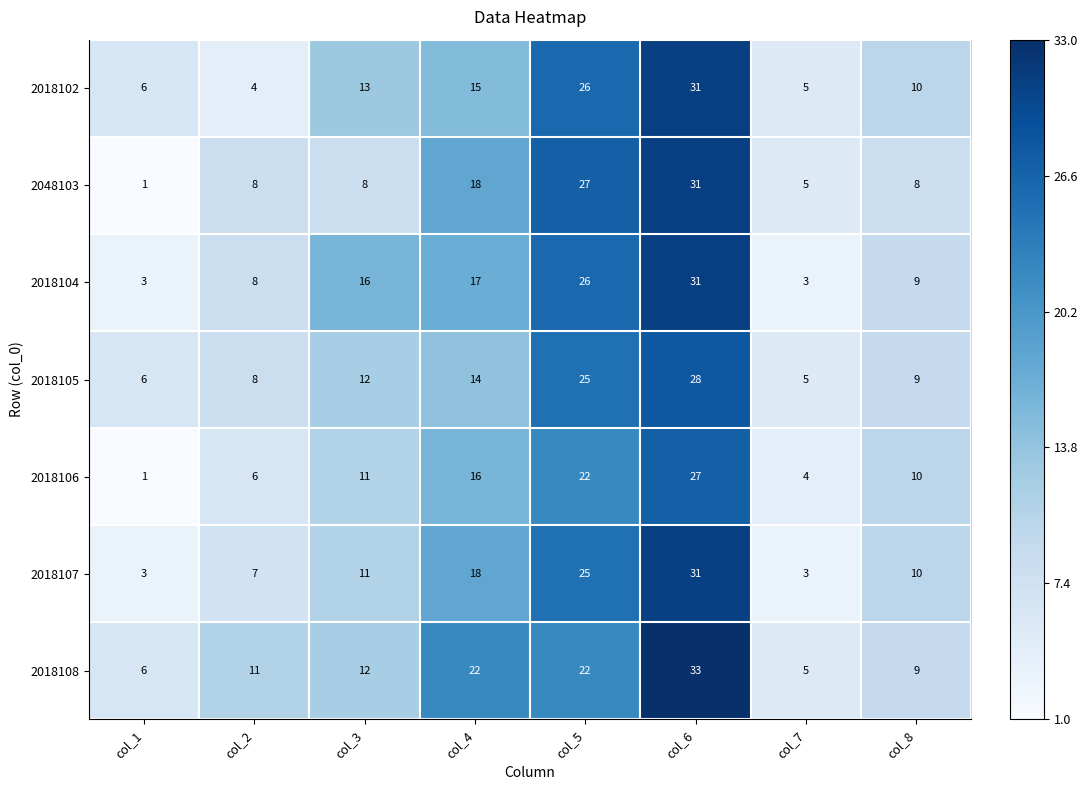

The 2018107 series shows 11 at col_3. True or false?

True